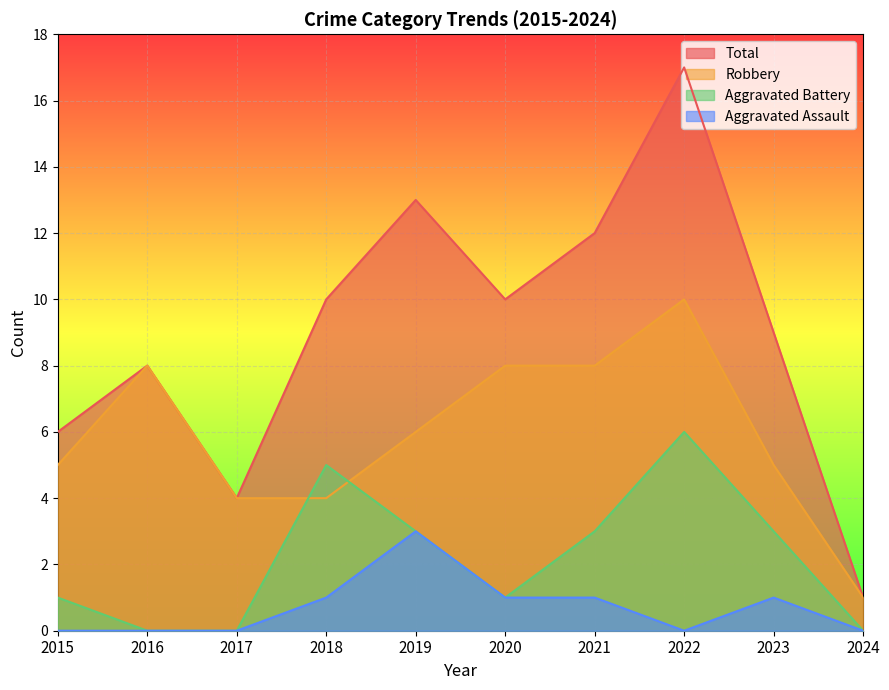

How many interior local peaks does the Aggravated Battery series have?

2